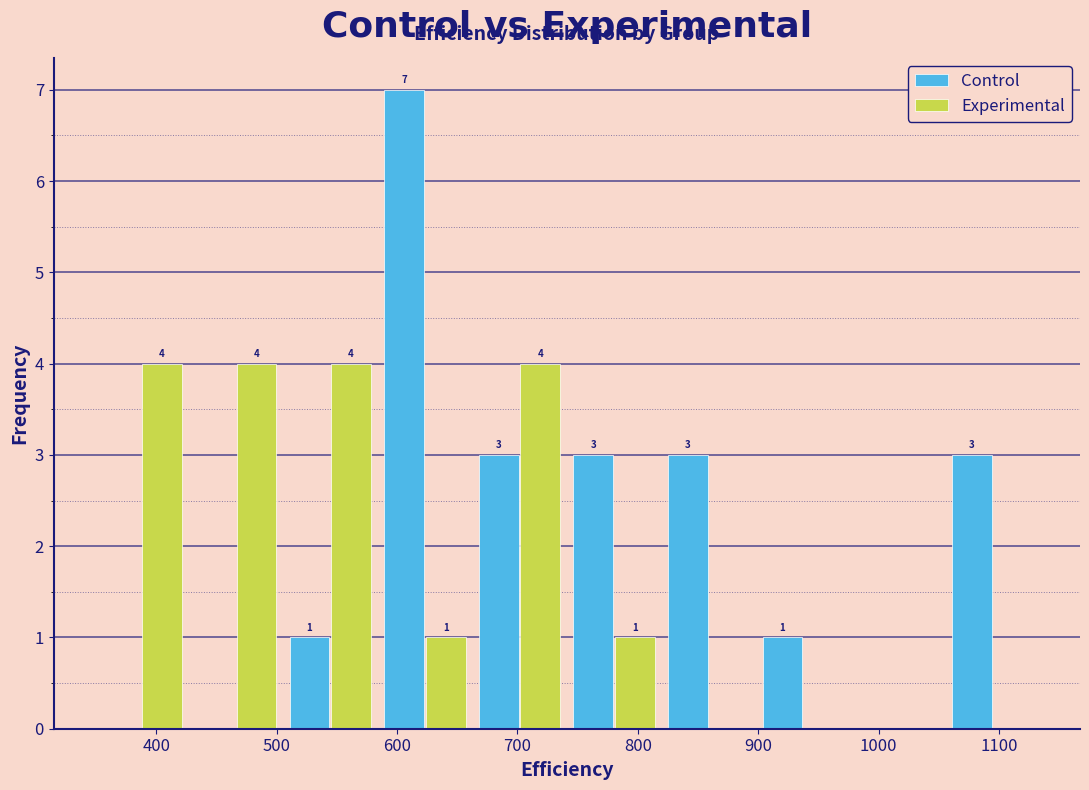

In the Control series, which range on the x-axis has the tallest bar?

580 to 660